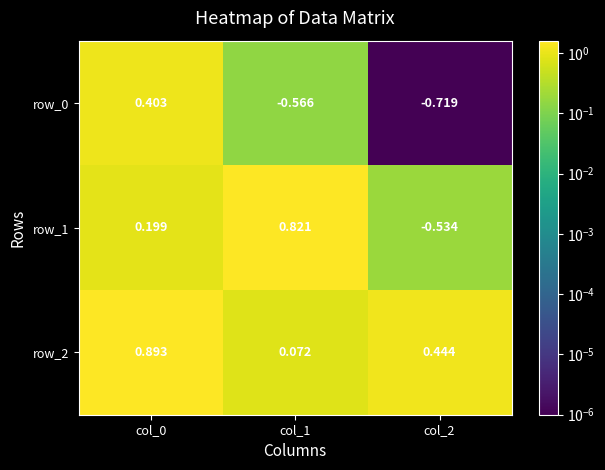

What is the total value across all series at col_2?

-0.8